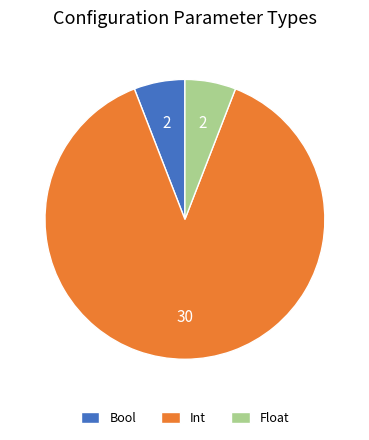

Is the sum of Bool and Int greater than half?

Yes